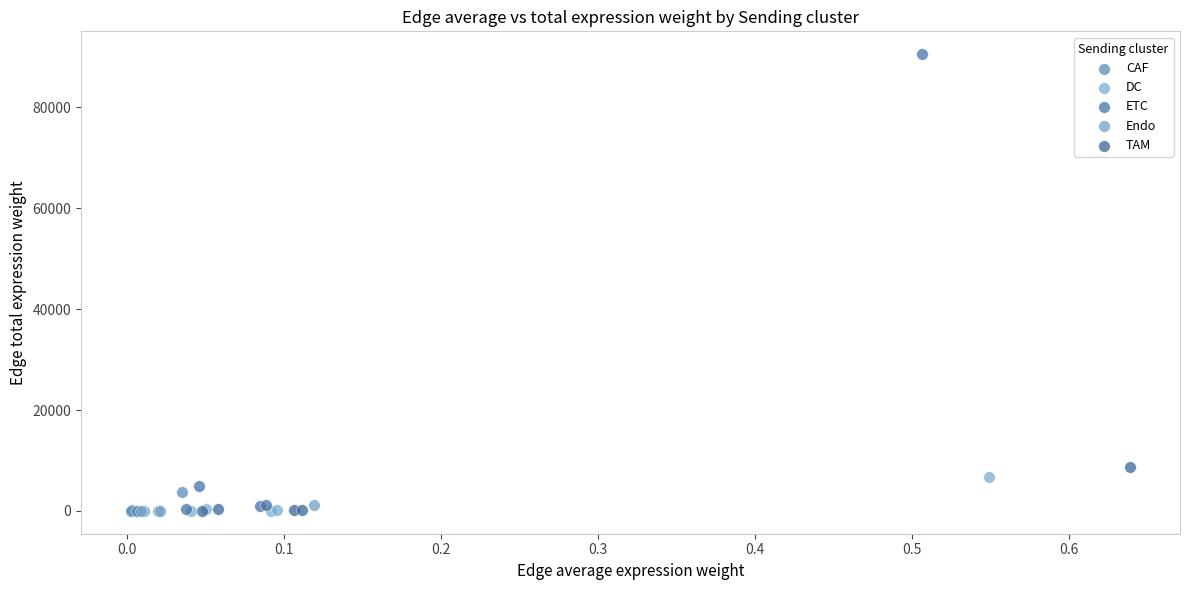

Which series has the largest Y range (max minus min)?

ETC